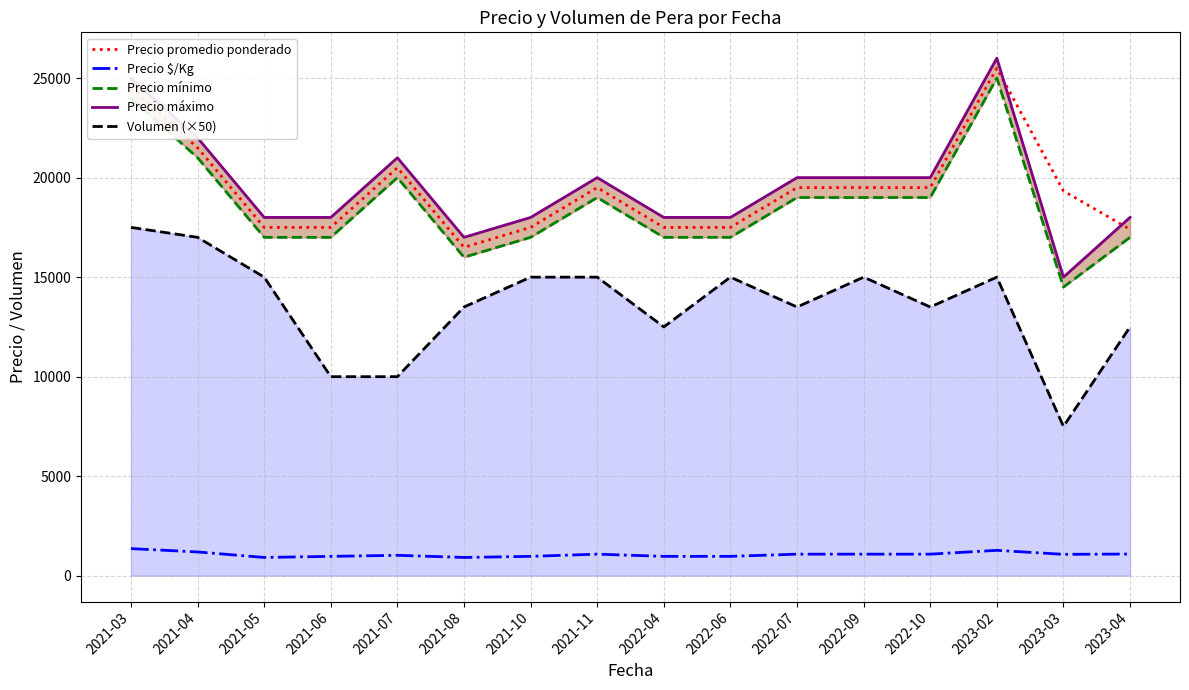

Reading right to left, transcribe all the data shown in this chart.

Precio promedio ponderado: 17400	19333	25500	19500	19500	19500	17500	17500	19500	17500	16500	20500	17500	17500	21500	24500
Precio $/Kg: 1088	1074	1275	1083	1083	1083	972	972	1083	972	917	1025	972	917	1194	1361
Precio mínimo: 17000	14500	25000	19000	19000	19000	17000	17000	19000	17000	16000	20000	17000	17000	21000	24000
Precio máximo: 18000	15000	26000	20000	20000	20000	18000	18000	20000	18000	17000	21000	18000	18000	22000	25000
Volumen (×50): 12500	7500	15000	13500	15000	13500	15000	12500	15000	15000	13500	10000	10000	15000	17000	17500